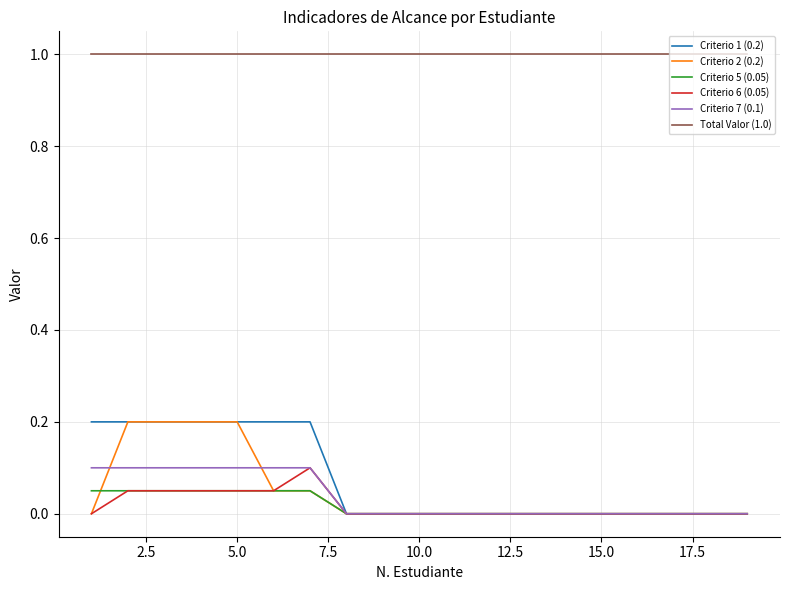

Which series has the largest total across all categories?

Total Valor (1.0)